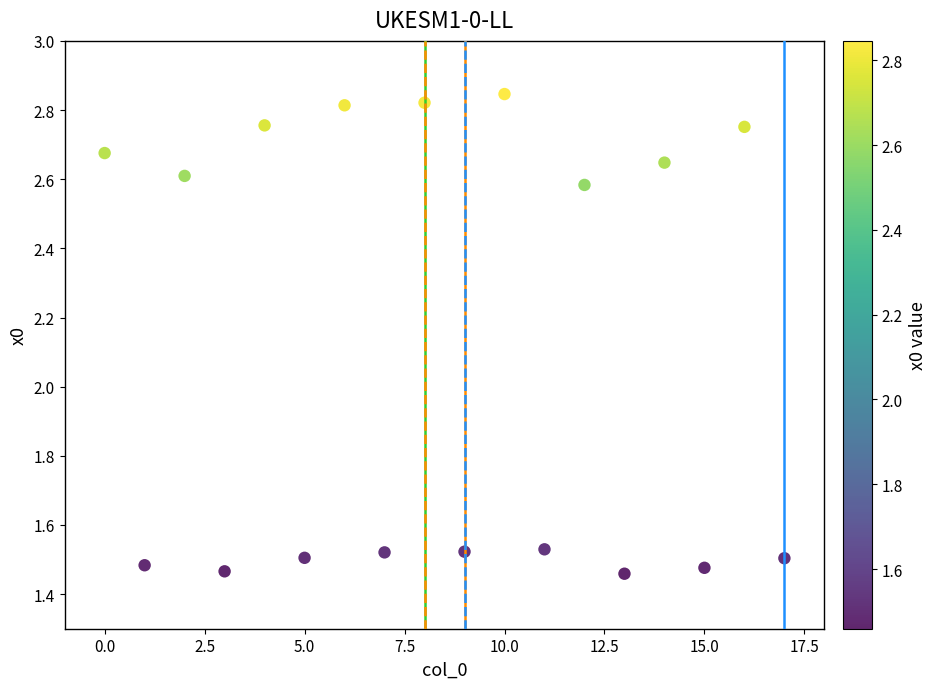

What is the range of Y values (max minus min)?

1.4